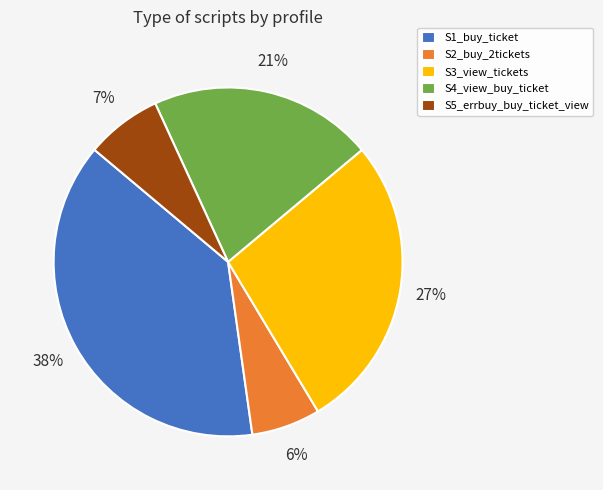

True or false: S2_buy_2tickets accounts for 1% of the total.

False